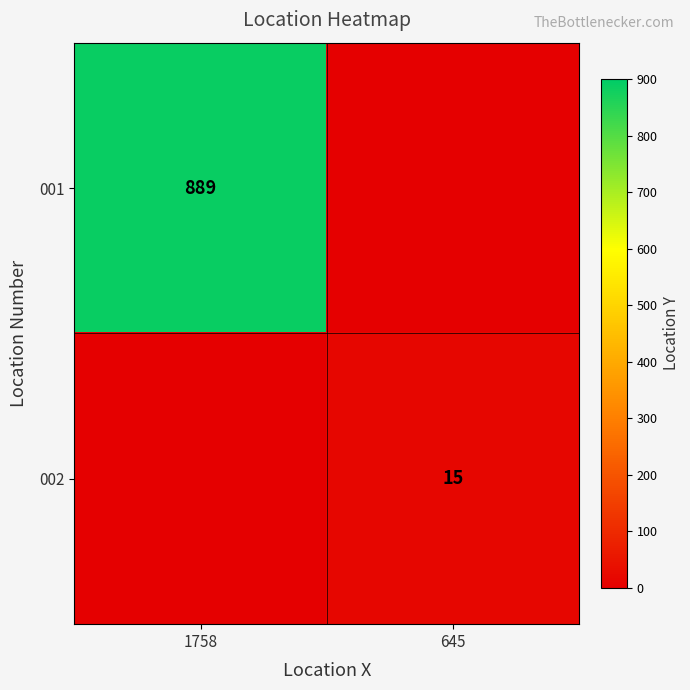

Is the value of 001 at 1758 greater than the value of 002 at 645?

Yes